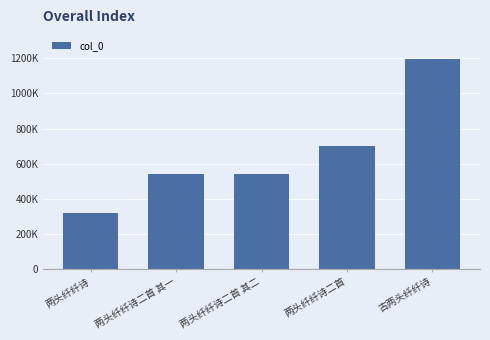

Rank the categories by value from lowest to highest.

两头纤纤诗, 两头纤纤诗二首 其一, 两头纤纤诗二首 其二, 两头纤纤诗二首, 古两头纤纤诗